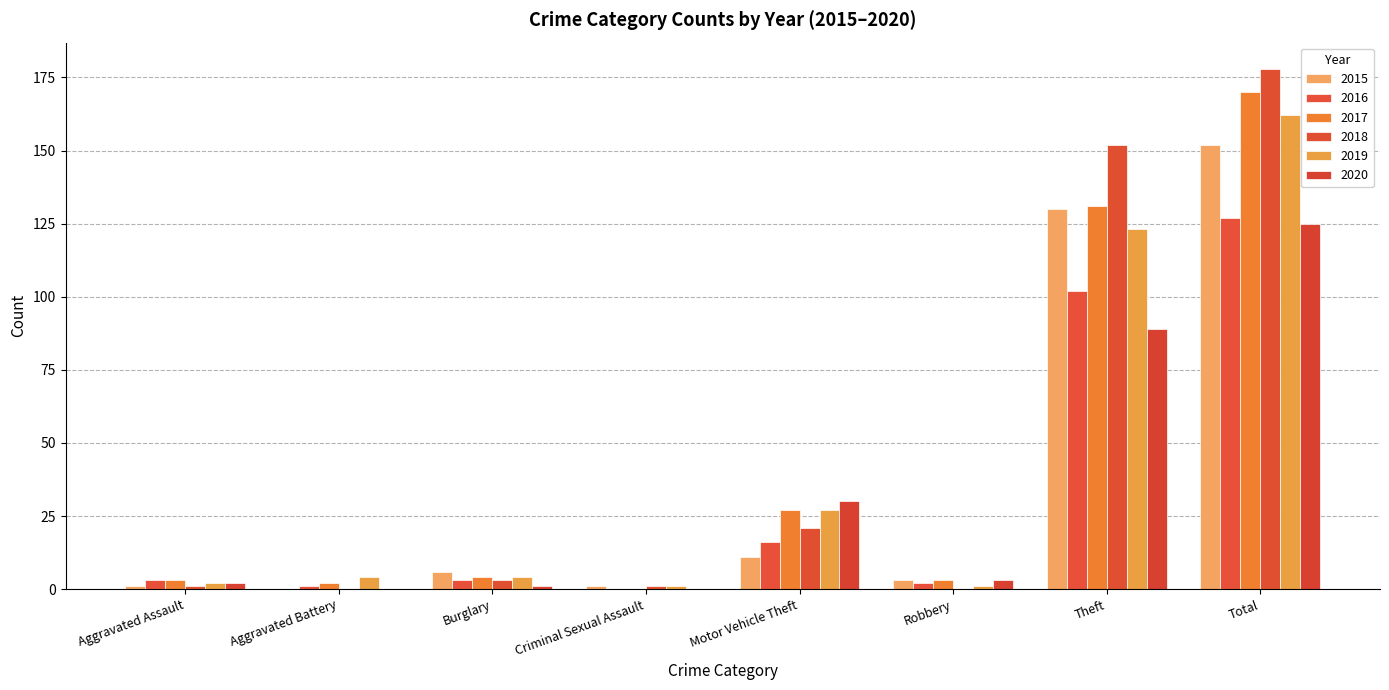

Does the chart contain stacked bars?

No